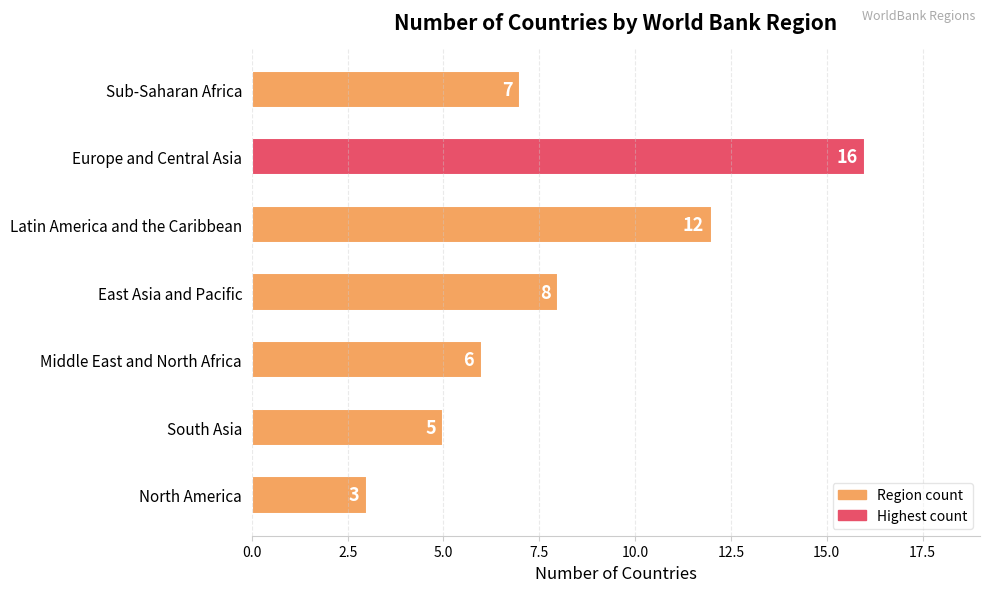

What is the greatest value displayed?

16